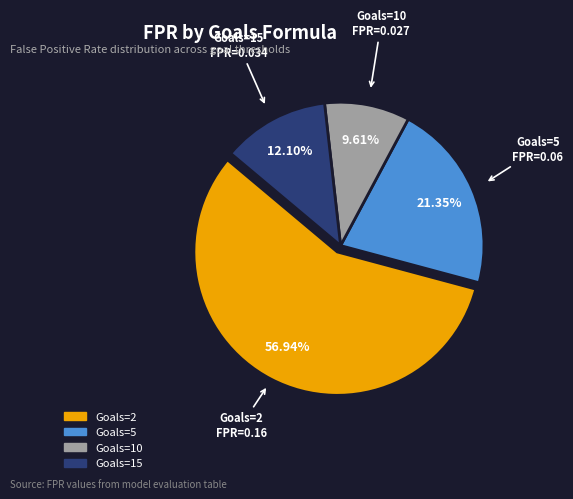

Rank the categories by value from highest to lowest.

Goals=2, Goals=5, Goals=15, Goals=10